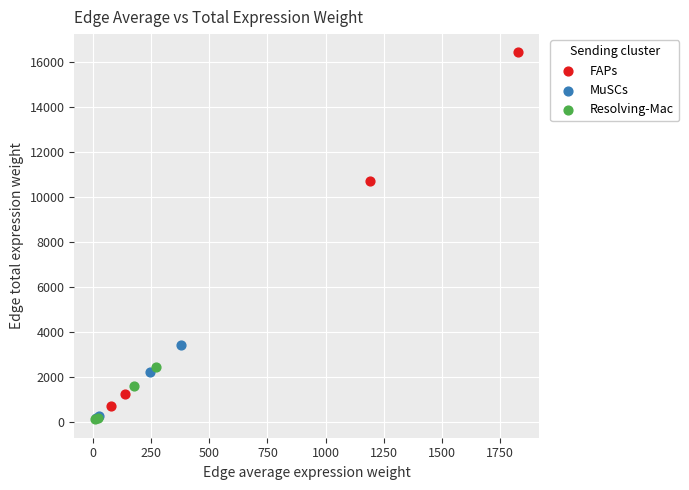

Which series contains the highest Y value?

FAPs